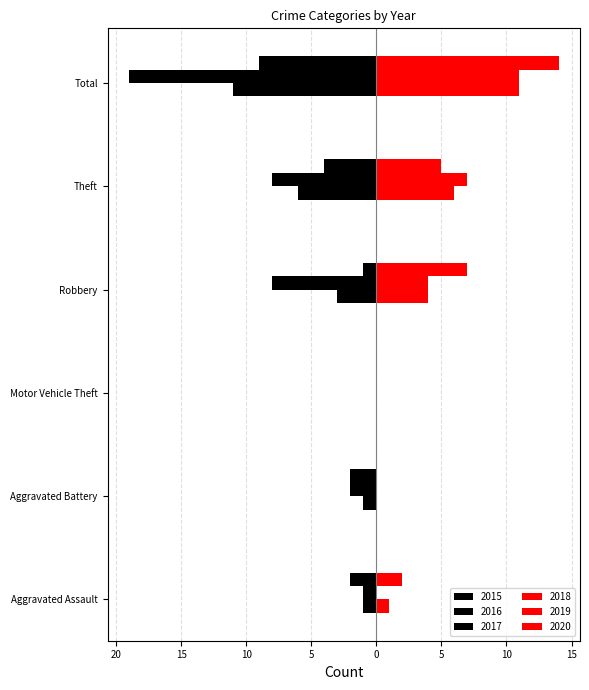

Between Aggravated Assault and Aggravated Battery, which is larger?

Aggravated Assault